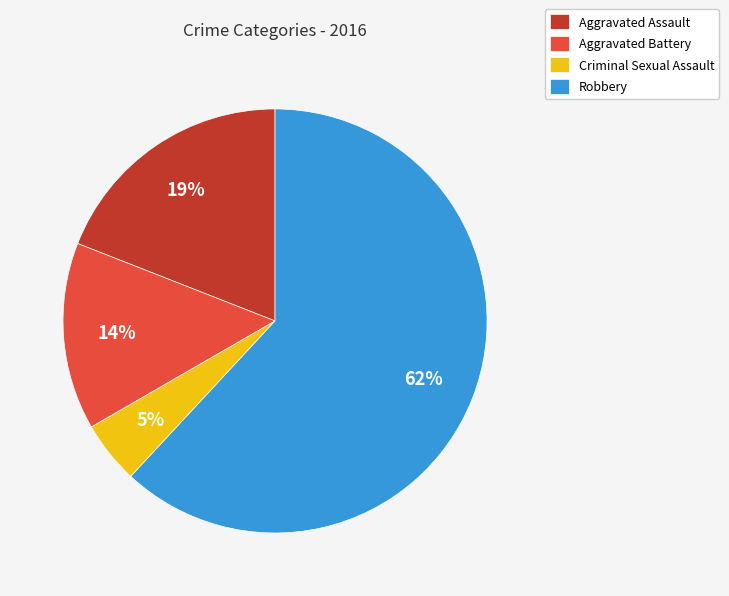

How many slices are in this pie chart?

4